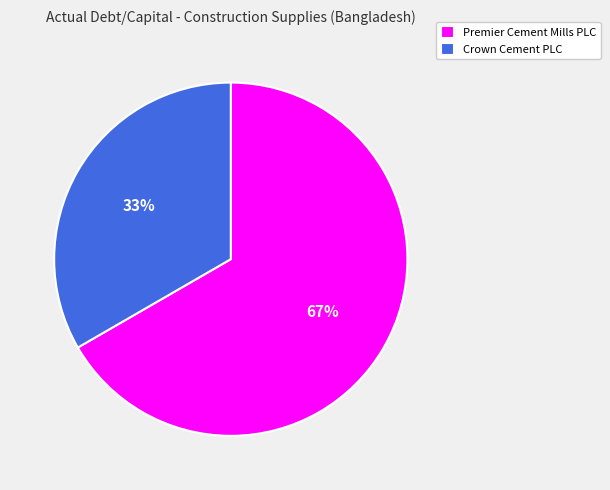

Does Premier Cement Mills PLC account for over 50% of the chart?

Yes